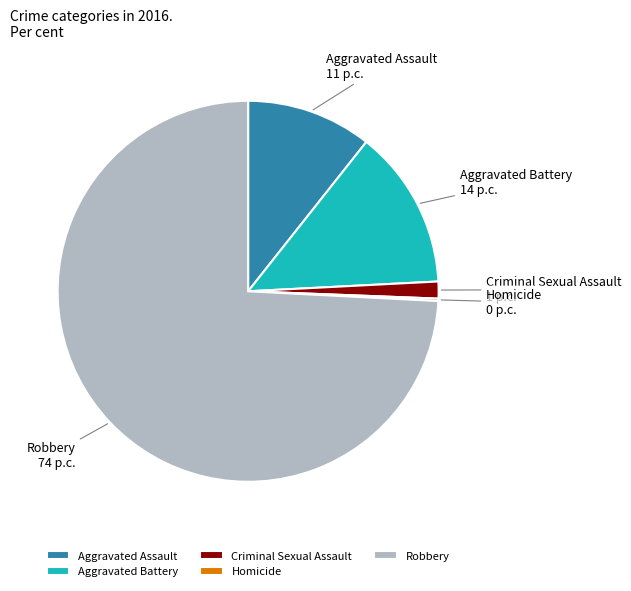

What is the largest slice in the pie chart?

Robbery